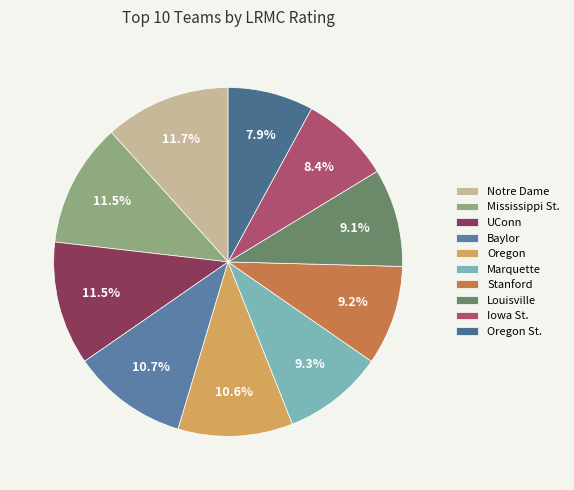

What percentage is the Iowa St. slice, to the nearest percent?

8%